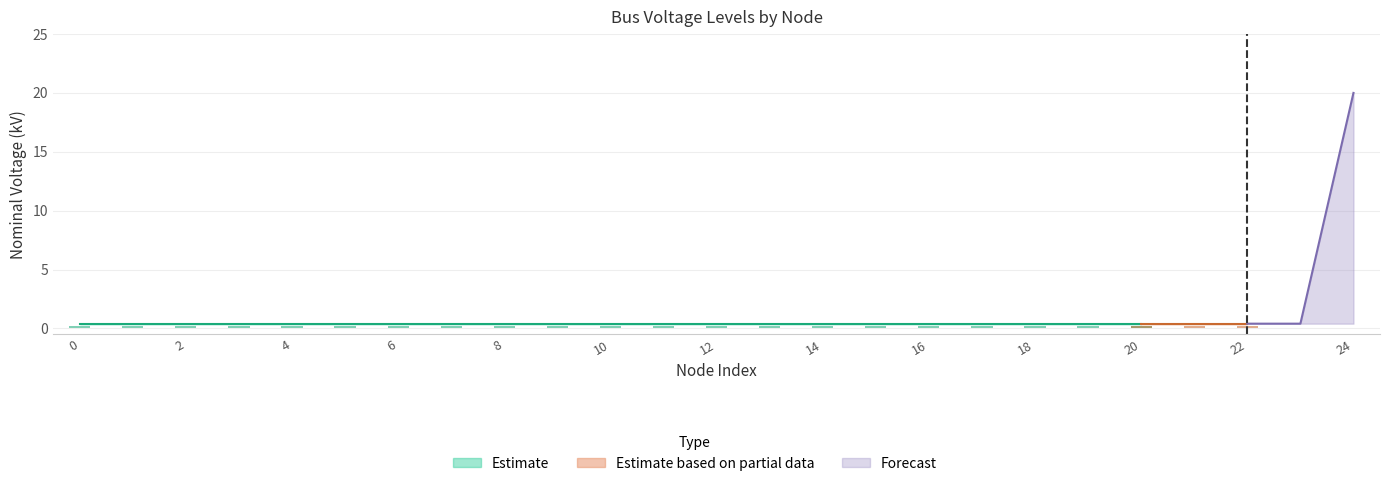

The value of vn_kv_high at 10 is 0.4. True or false?

True